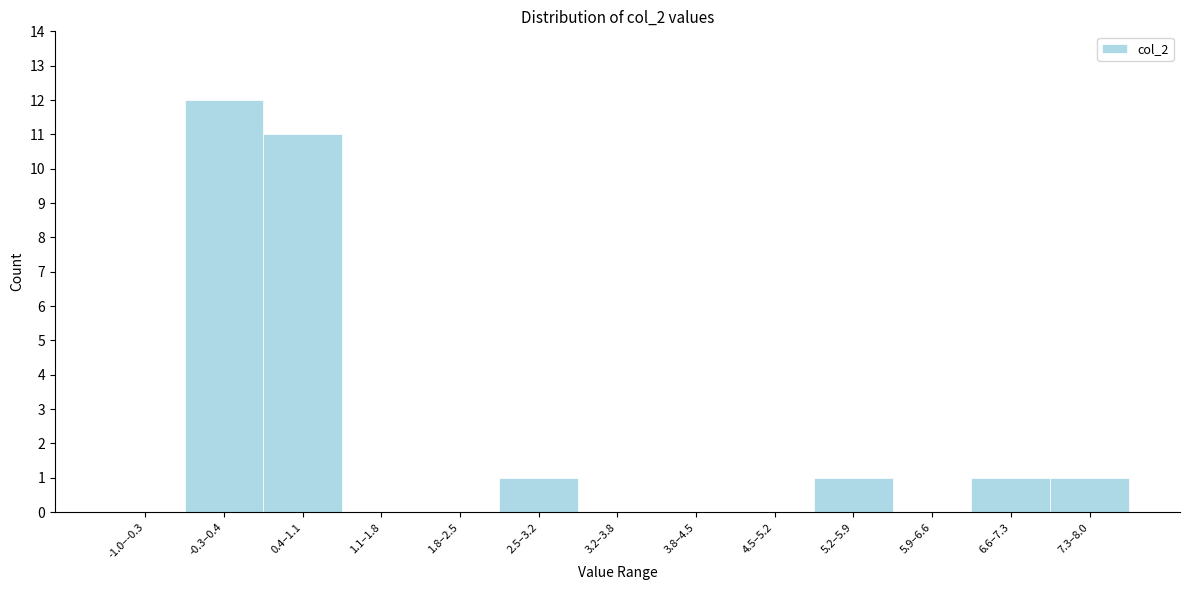

Reading left to right, extract all data points from this chart.

-1.0–-0.3=0	-0.3–0.4=12	0.4–1.1=11	1.1–1.8=0	1.8–2.5=0	2.5–3.2=1	3.2–3.8=0	3.8–4.5=0	4.5–5.2=0	5.2–5.9=1	5.9–6.6=0	6.6–7.3=1	7.3–8.0=1